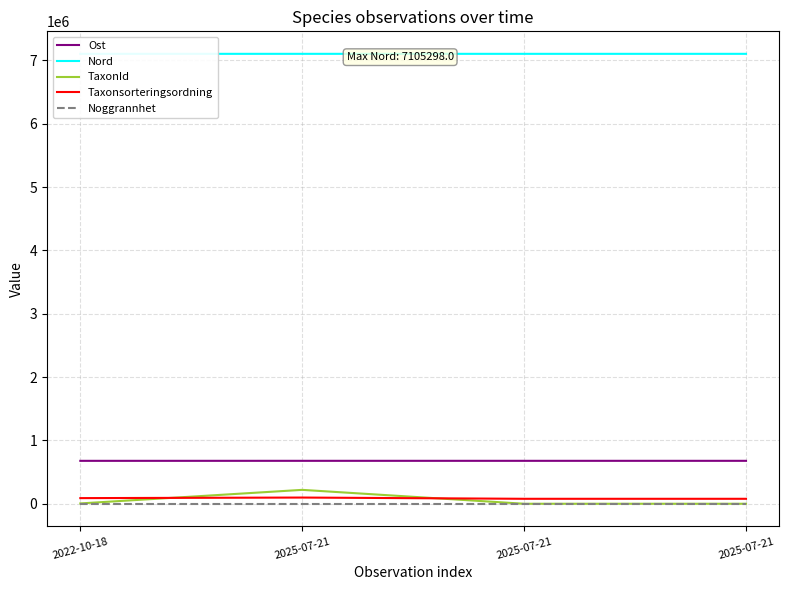

What are all the series names shown in the legend?

Ost, Nord, TaxonId, Taxonsorteringsordning, Noggrannhet